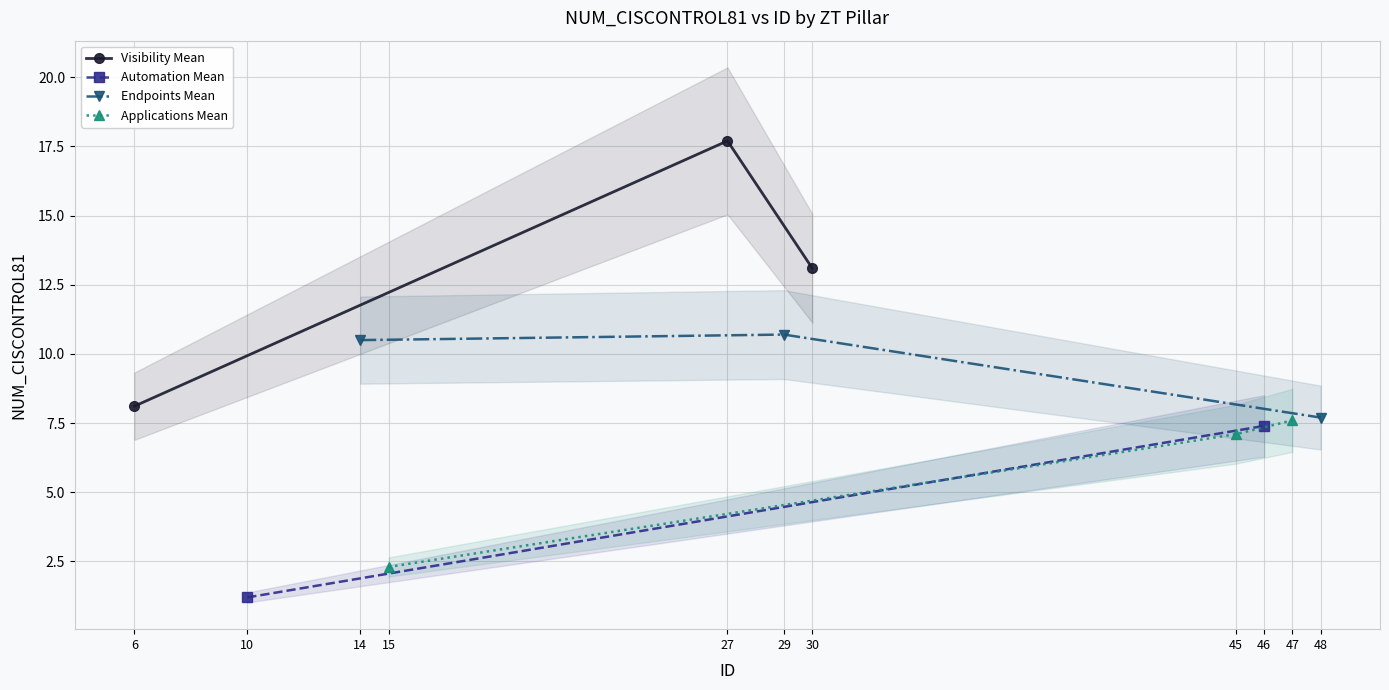

Does the chart display data point markers on the line(s)?

Yes